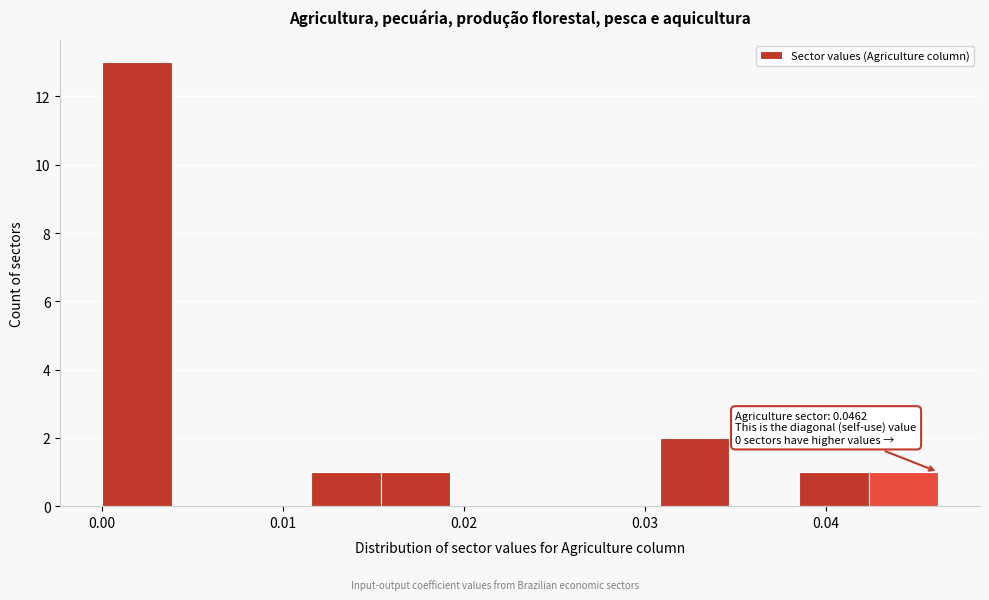

Around what value on the x-axis is the tallest bar? Give the approximate position of its centre, as read against the axis.

0.002